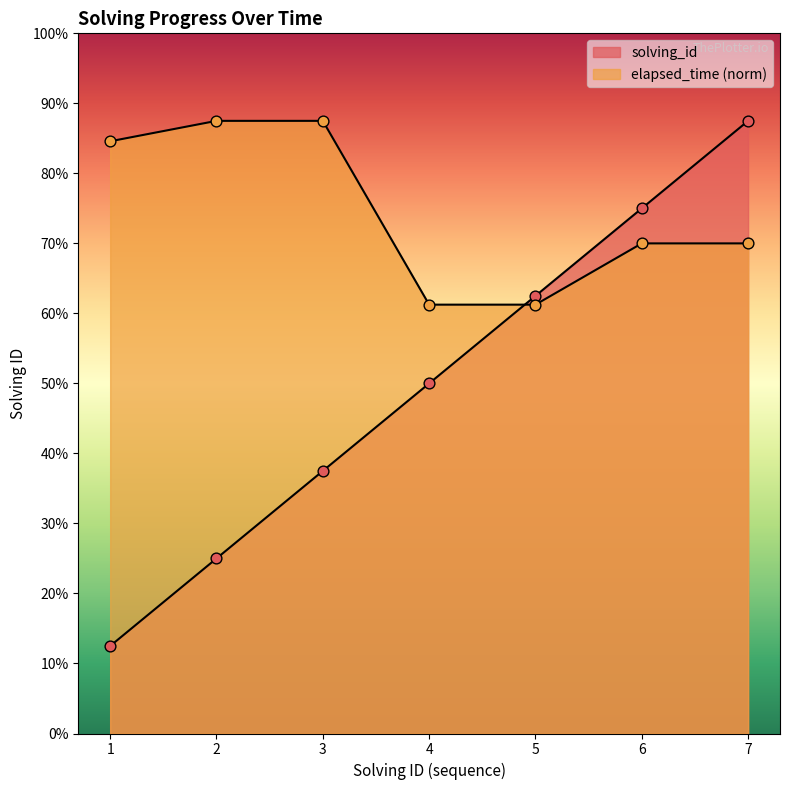

At which category is the sum across all series the highest?

7